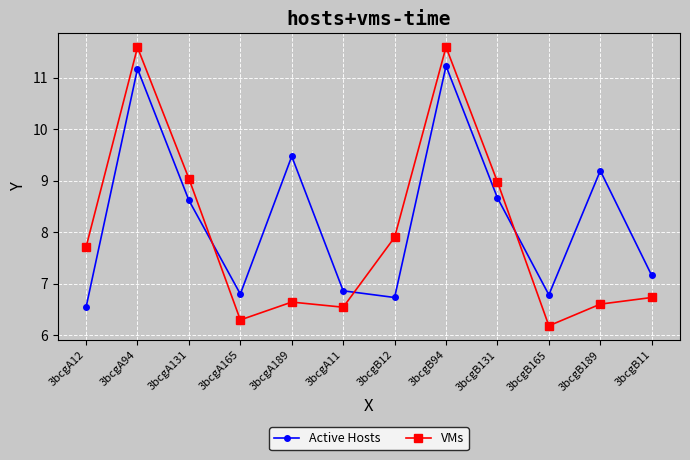

True or false: Active Hosts has a value of 12.8 at 3bcgA189.

False